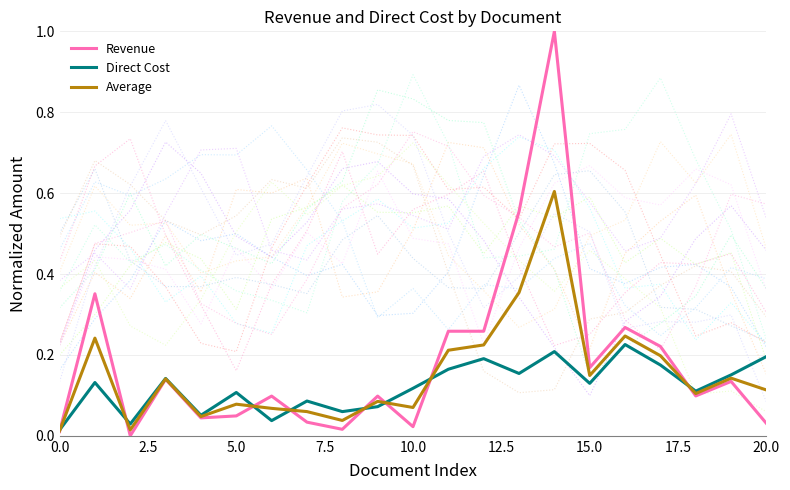

How many lines are shown in the chart?

3